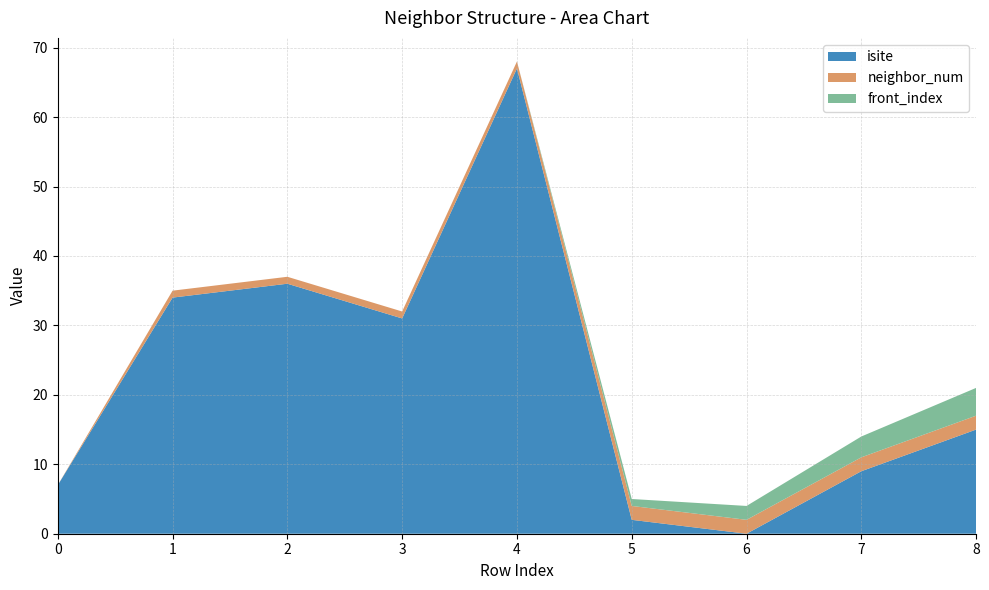

Reading right to left, list all the values displayed in this chart.

isite: 8=15	7=9	6=0	5=2	4=67	3=31	2=36	1=34	0=7
neighbor_num: 8=2	7=2	6=2	5=2	4=1	3=1	2=1	1=1	0=0
front_index: 8=4	7=3	6=2	5=1	4=0	3=0	2=0	1=0	0=0